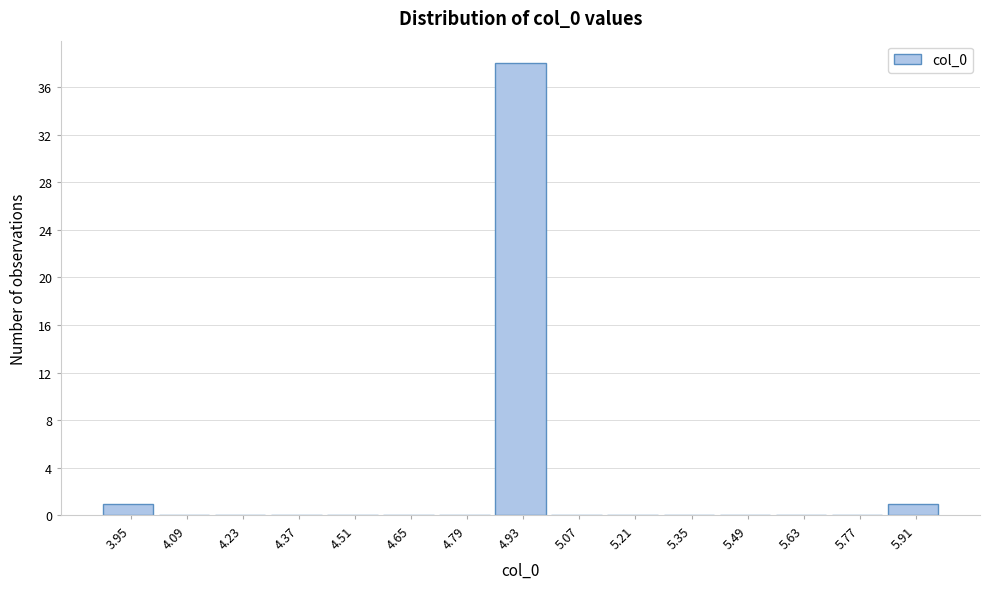

Reading left to right, what are all the values shown in this chart?

3.95=1	4.09=0	4.23=0	4.37=0	4.51=0	4.65=0	4.79=0	4.93=38	5.07=0	5.21=0	5.35=0	5.49=0	5.63=0	5.77=0	5.91=1